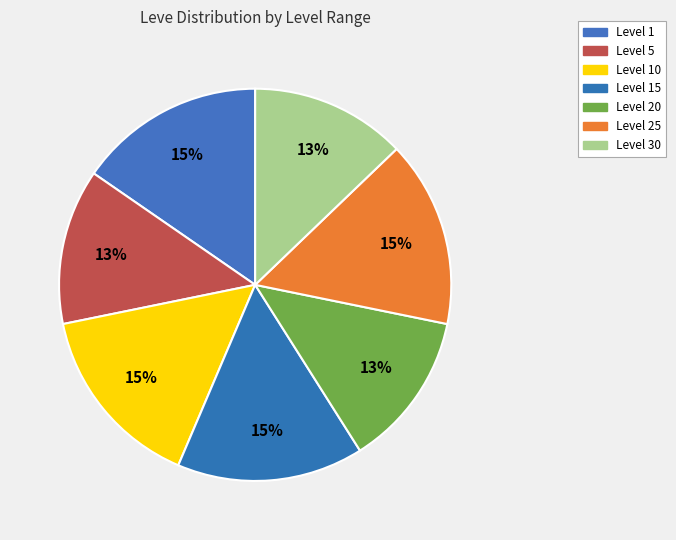

True or false: Level 30 accounts for 1% of the total.

False